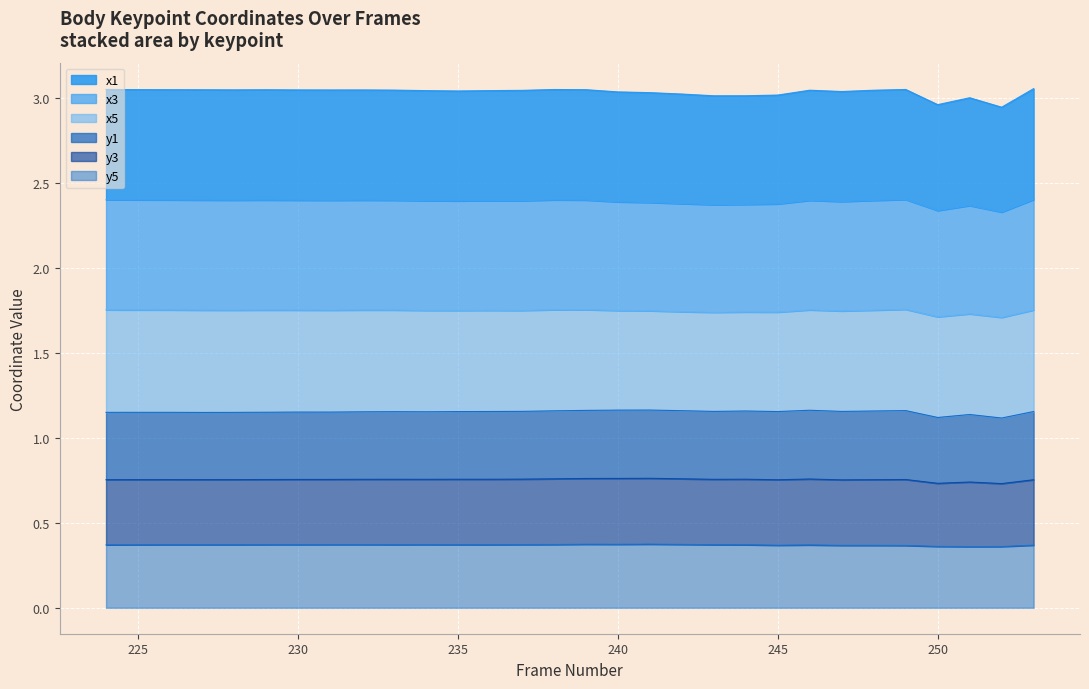

At which category does the chart reach its peak across all series?

253